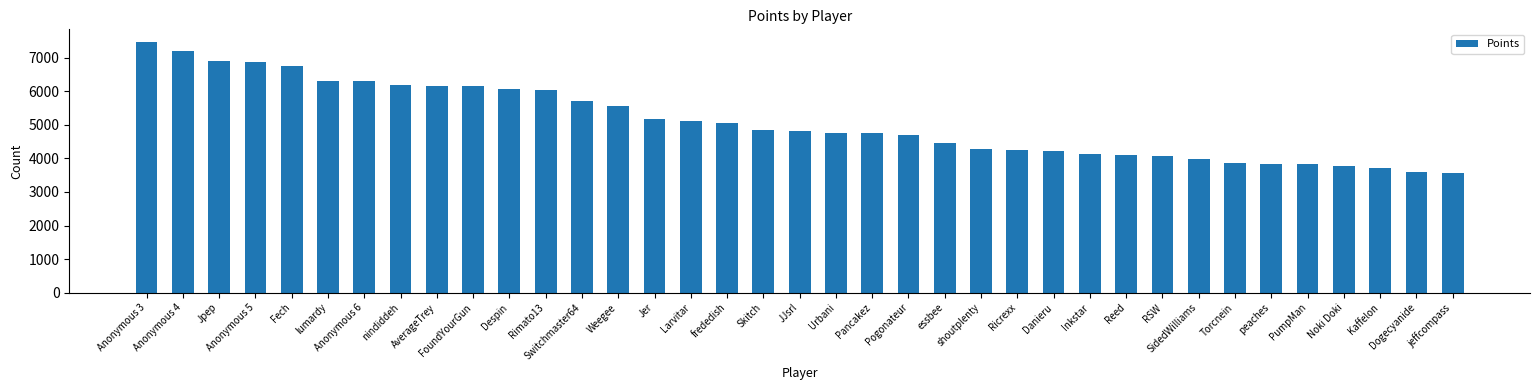

What is the difference between the maximum and minimum values?

3894